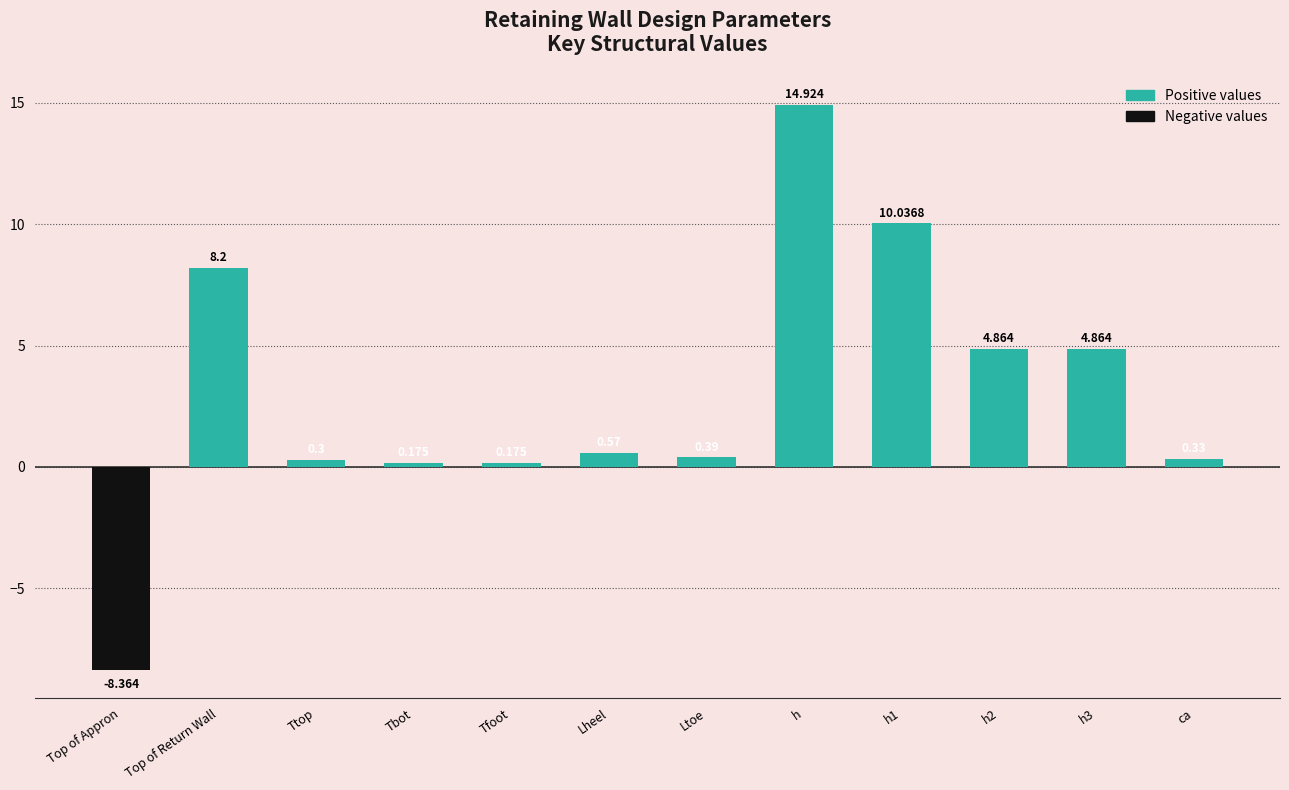

Which category has the lowest value across all series?

Top of Appron